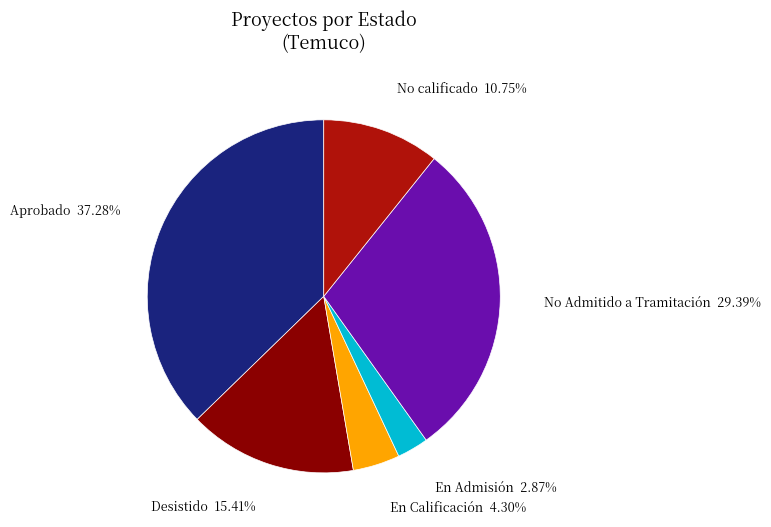

To the nearest percent, what is the difference between the largest and smallest slice percentages?

34%